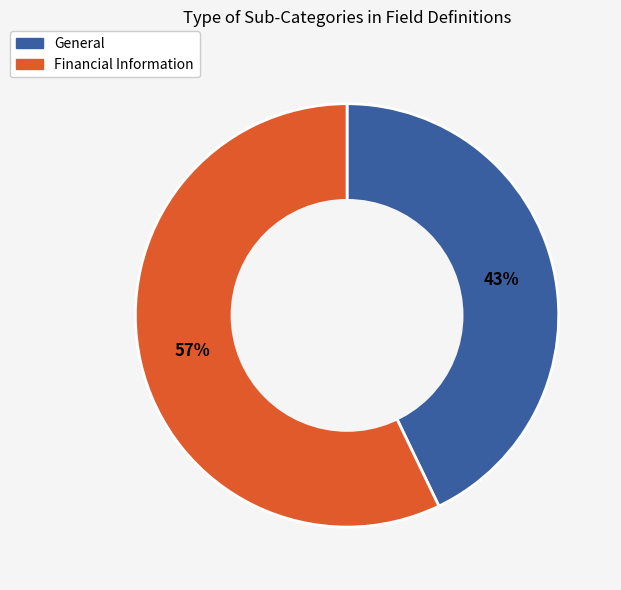

Approximately how many times larger is the value at Financial Information compared to General?

1.3